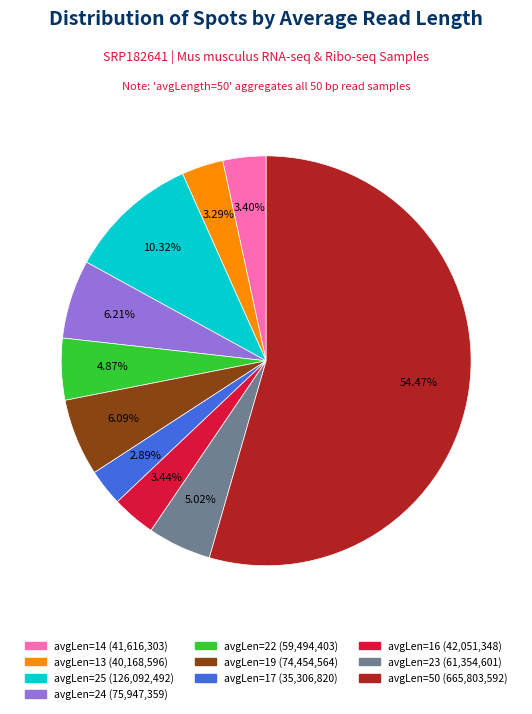

Is there a majority slice in this chart?

Yes